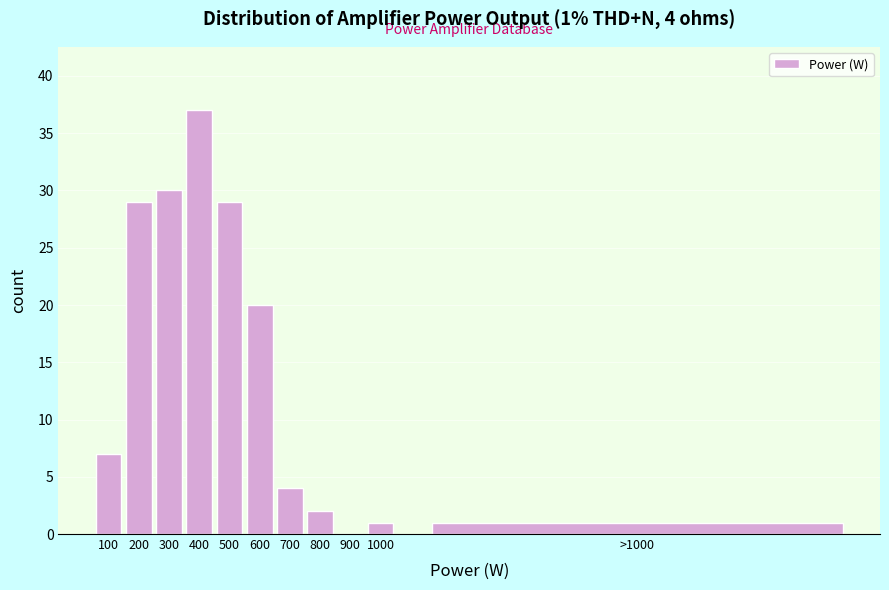

Reading left to right, list all the values displayed in this chart.

100=7	200=29	300=30	400=37	500=29	600=20	700=4	800=2	900=0	1000=1	>1000=1